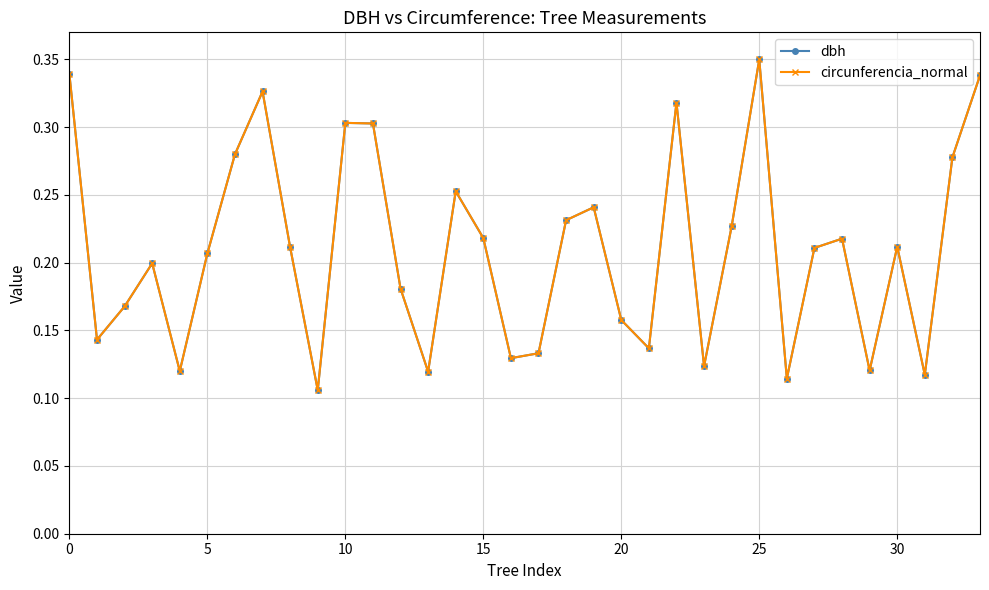

At how many categories does at least one series exceed 0?

34